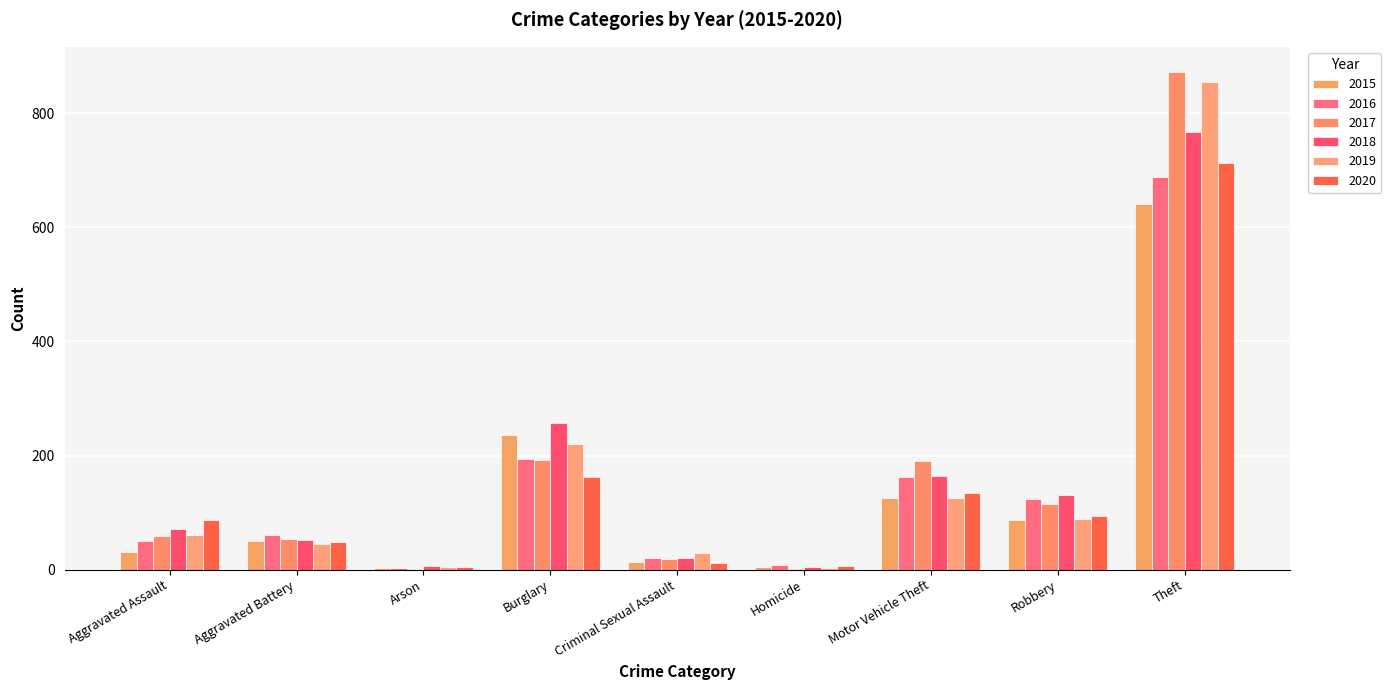

What is the difference between the maximum and minimum values in the 2020 series?

709